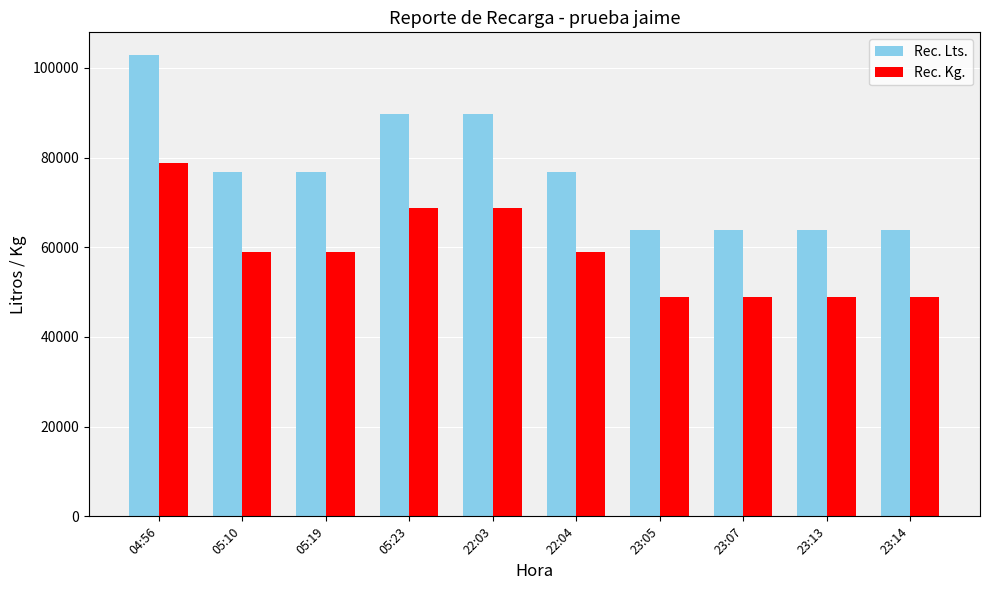

The Rec. Lts. series shows 63873.6 at 23:07. True or false?

True